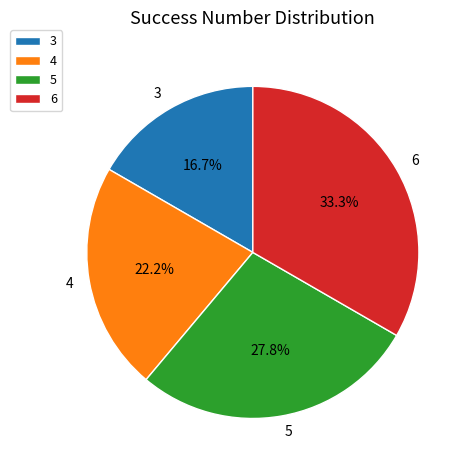

How much of the chart is everything except 5?

72.2%